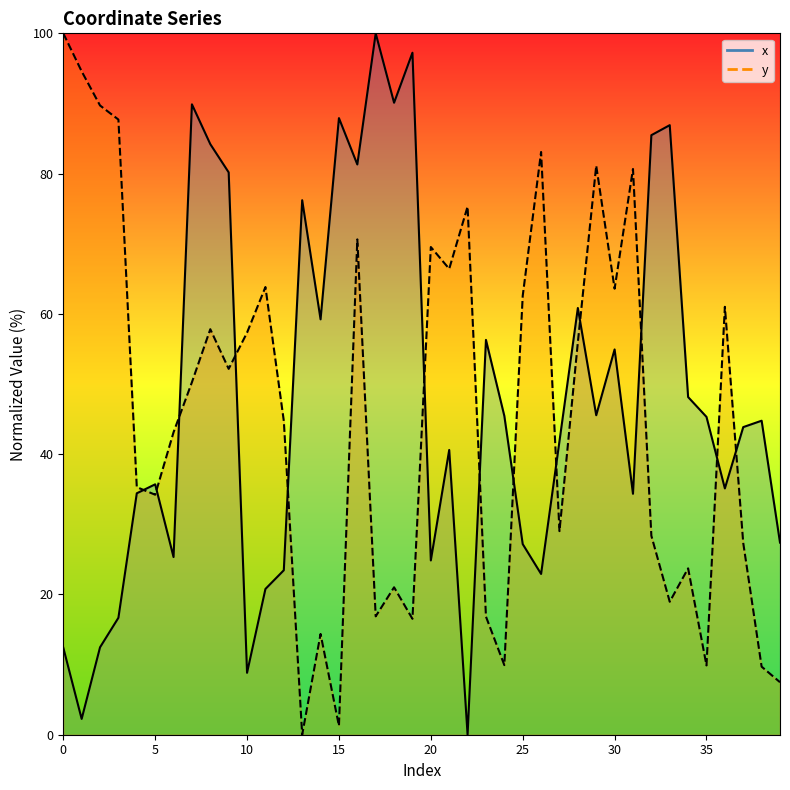

Rank the categories by x value from lowest to highest.

22, 1, 10, 0, 2, 3, 11, 26, 12, 20, 6, 25, 39, 31, 4, 36, 5, 21, 27, 37, 38, 35, 24, 29, 34, 30, 23, 14, 28, 13, 9, 16, 8, 32, 33, 15, 7, 18, 19, 17